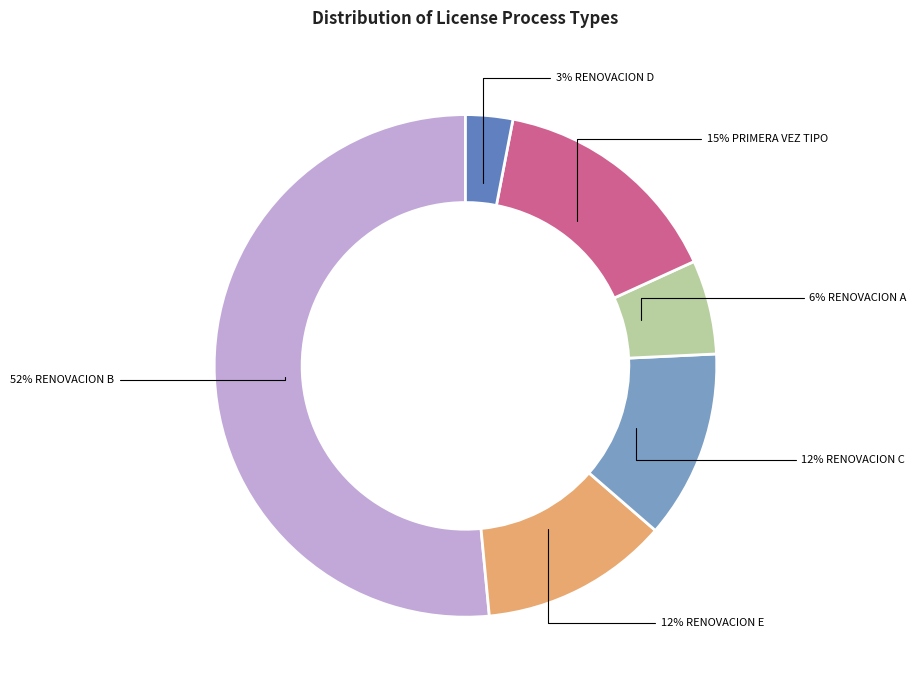

Is there a majority slice in this chart?

Yes